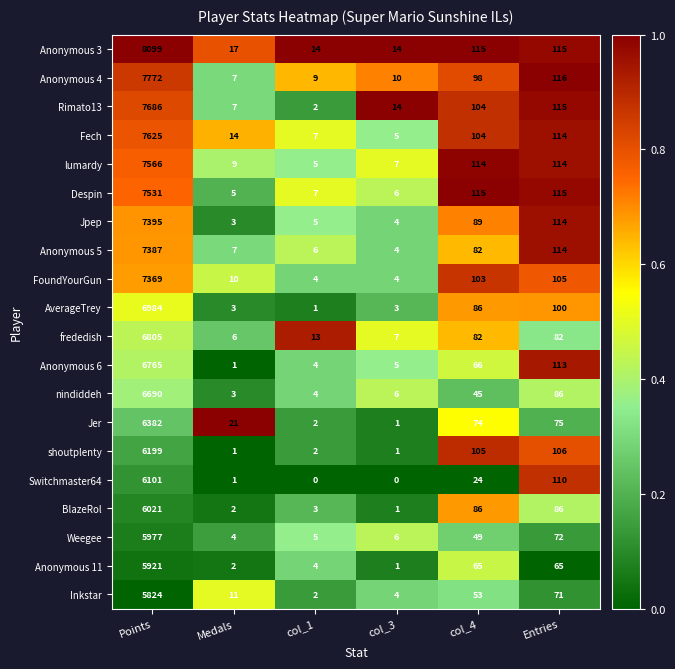

How many distinct data groups are displayed?

20